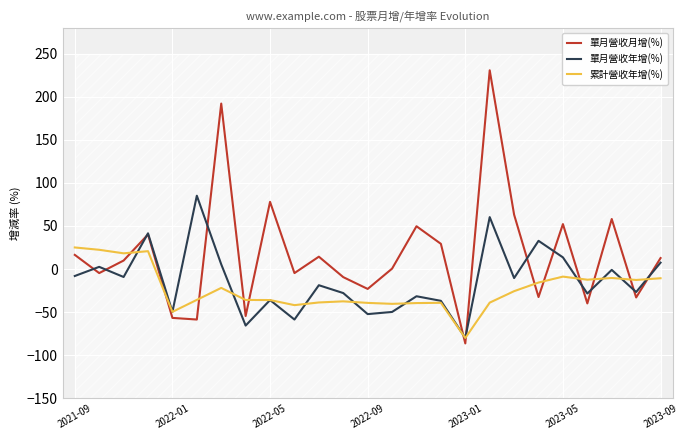

What is the lowest value of the 單月營收年增(%) series?

-79.9